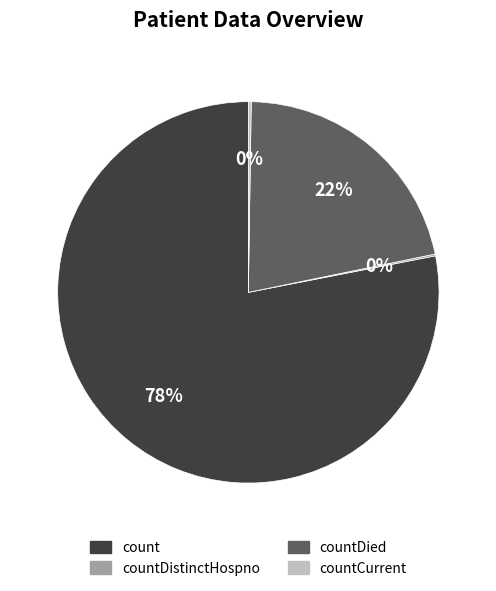

Is there a majority slice in this chart?

Yes